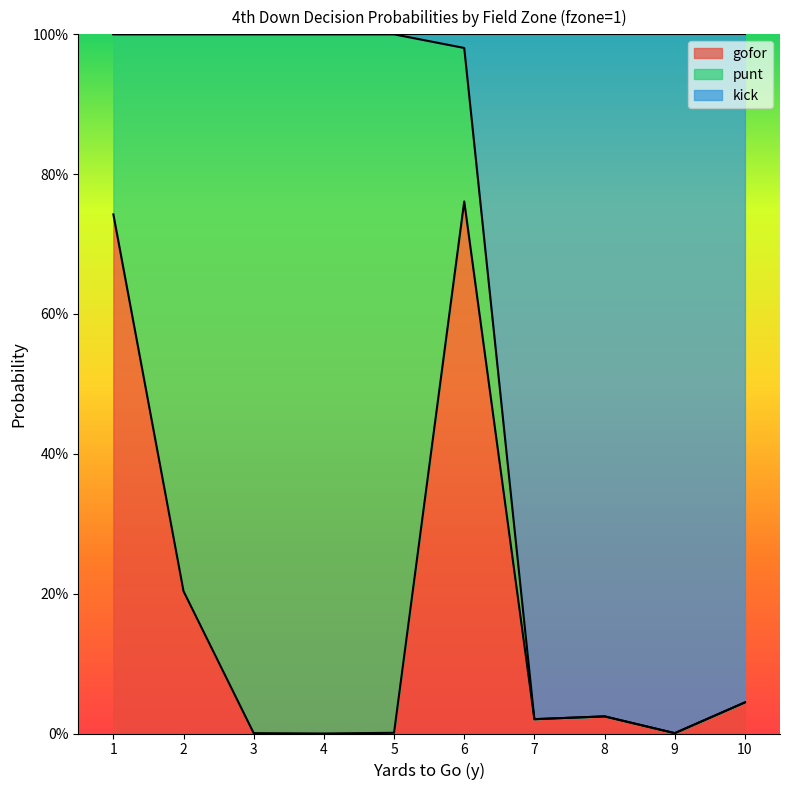

Does the chart display data point markers on the line(s)?

No